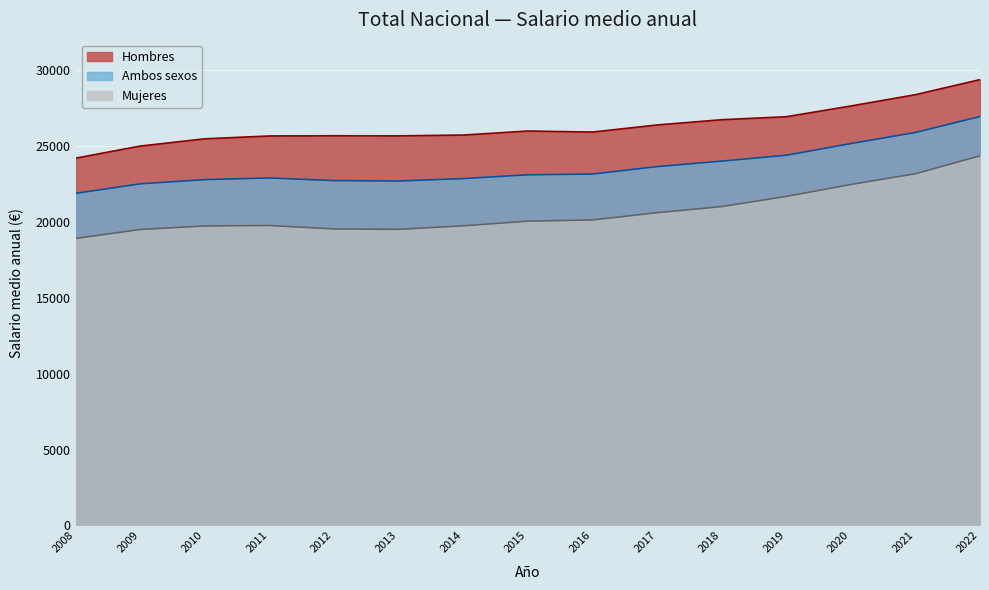

What is the difference between the highest and lowest values at 2016?

5793.0